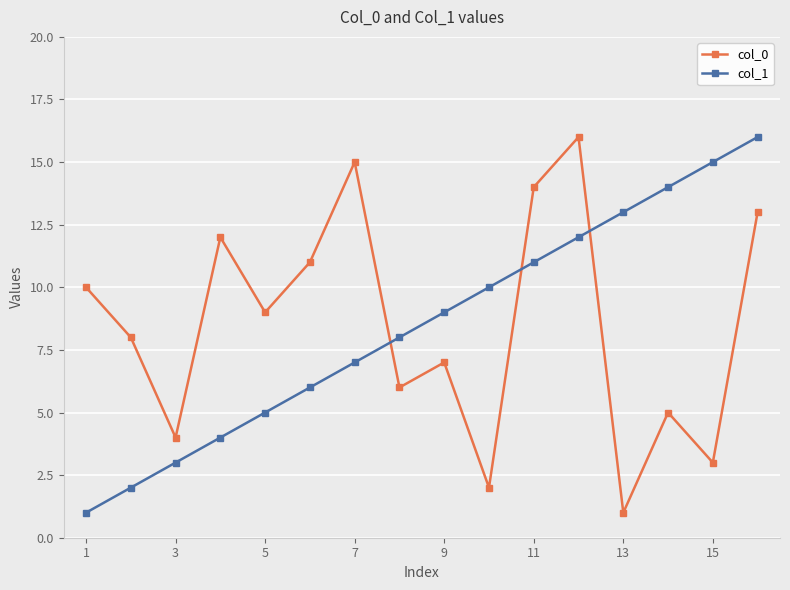

How many interior local peaks does the col_0 series have?

5